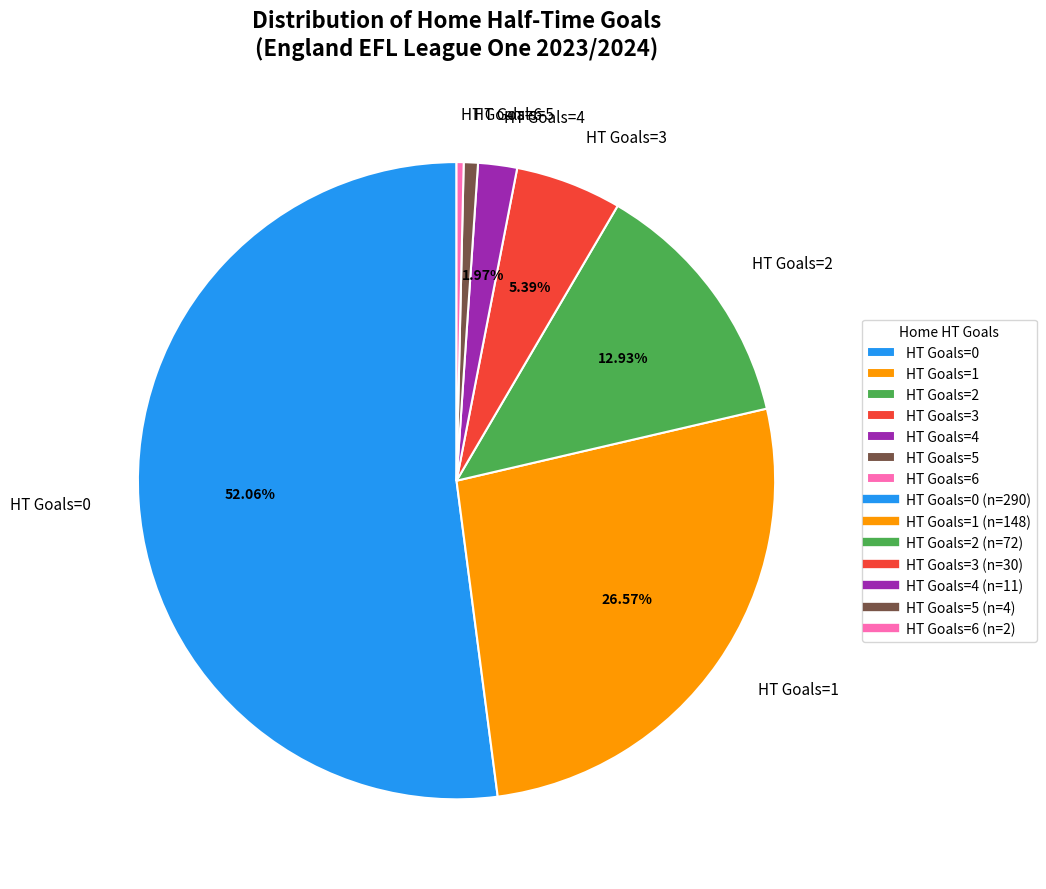

Between HT Goals=2 and HT Goals=6, which is larger?

HT Goals=2